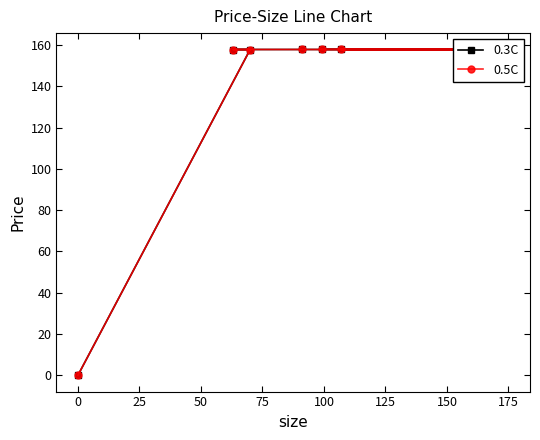

What is the difference between the maximum and minimum values in the 0.3C series?

157.9